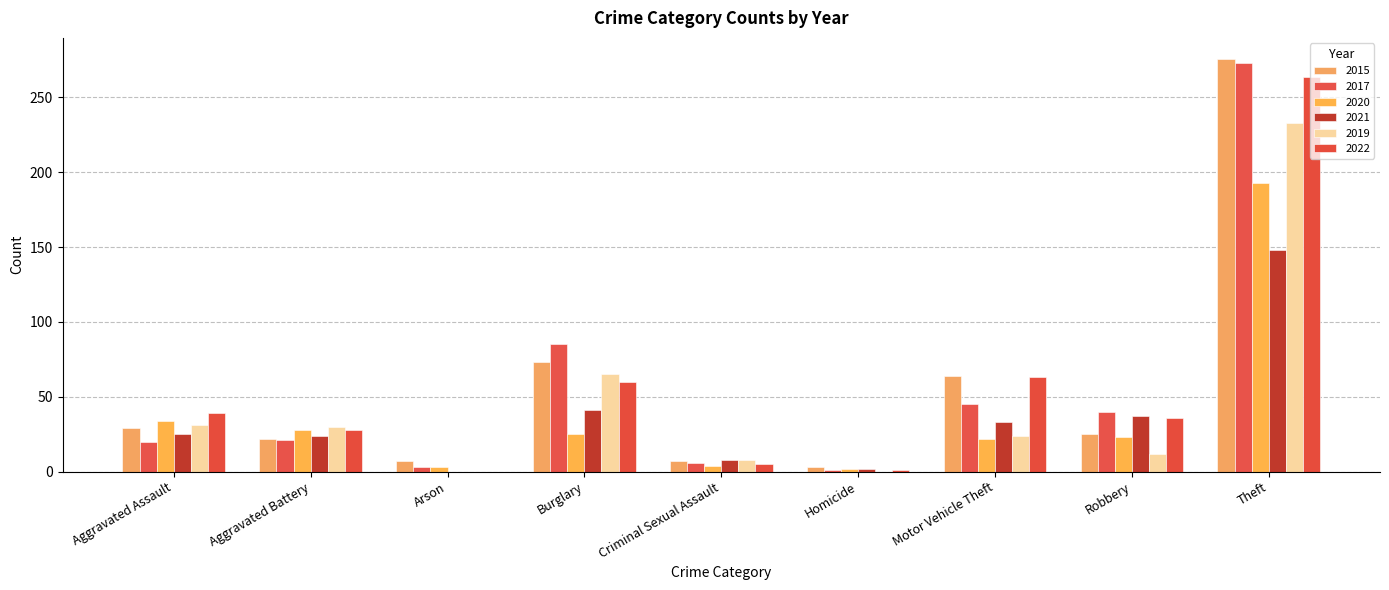

What is the label of the 7th bar from the right?

Arson